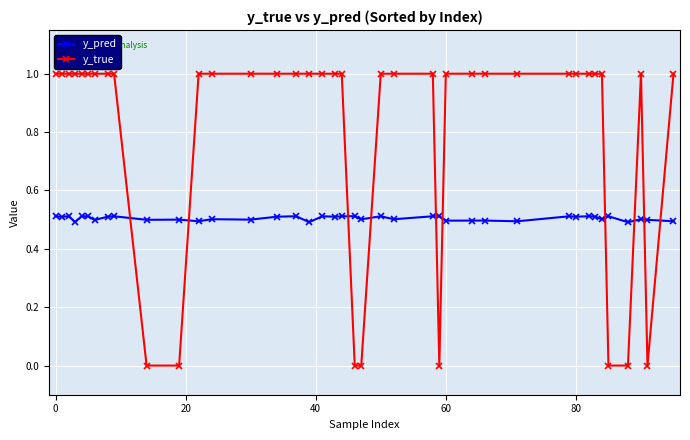

List the series in order of their overall mean, lowest first.

y_pred, y_true